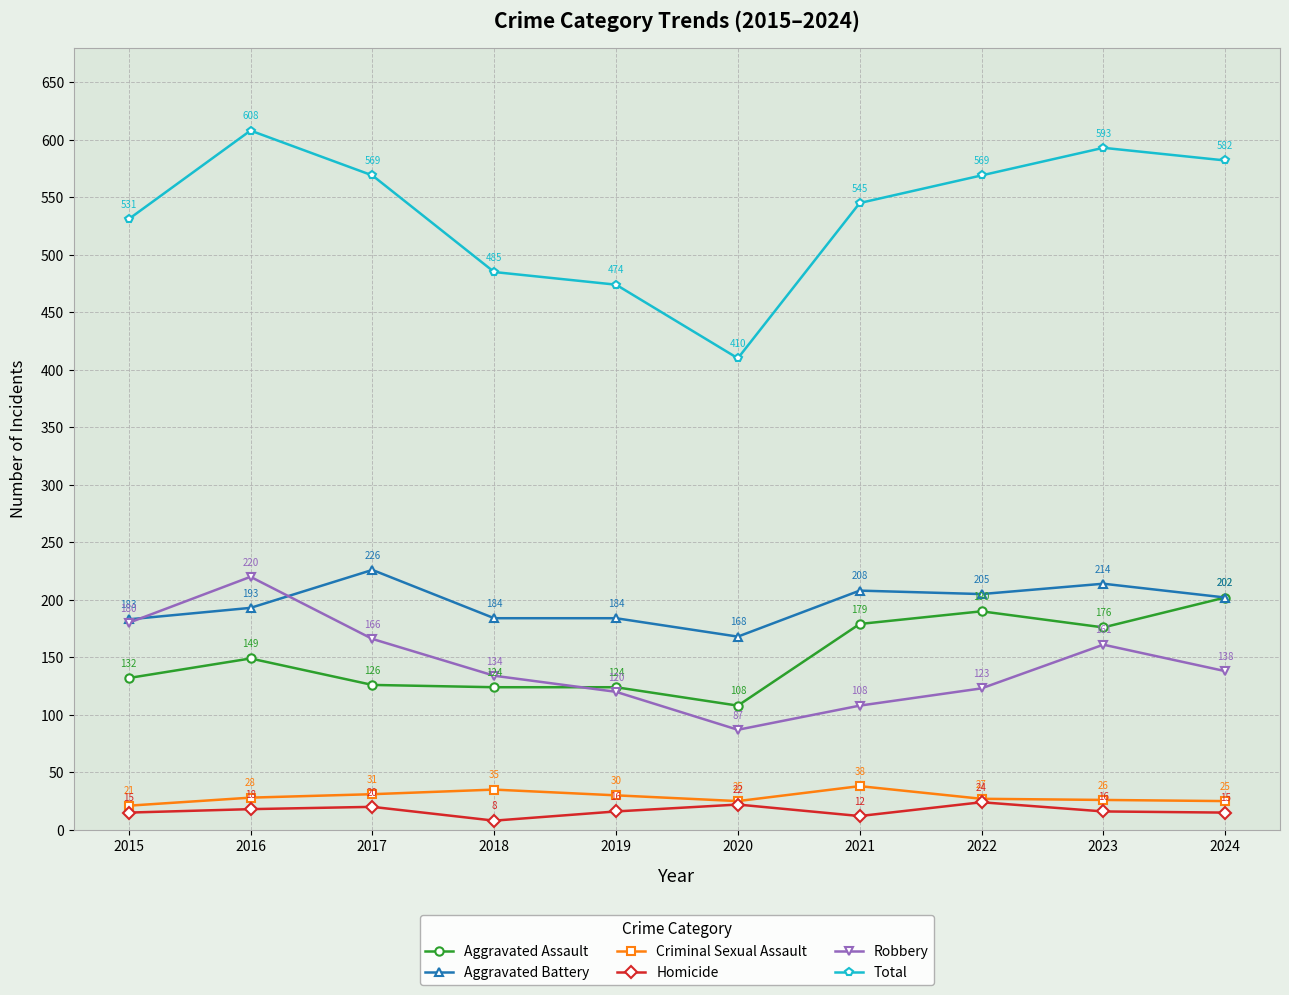

True or false: Aggravated Assault and Criminal Sexual Assault intersect in this chart.

False